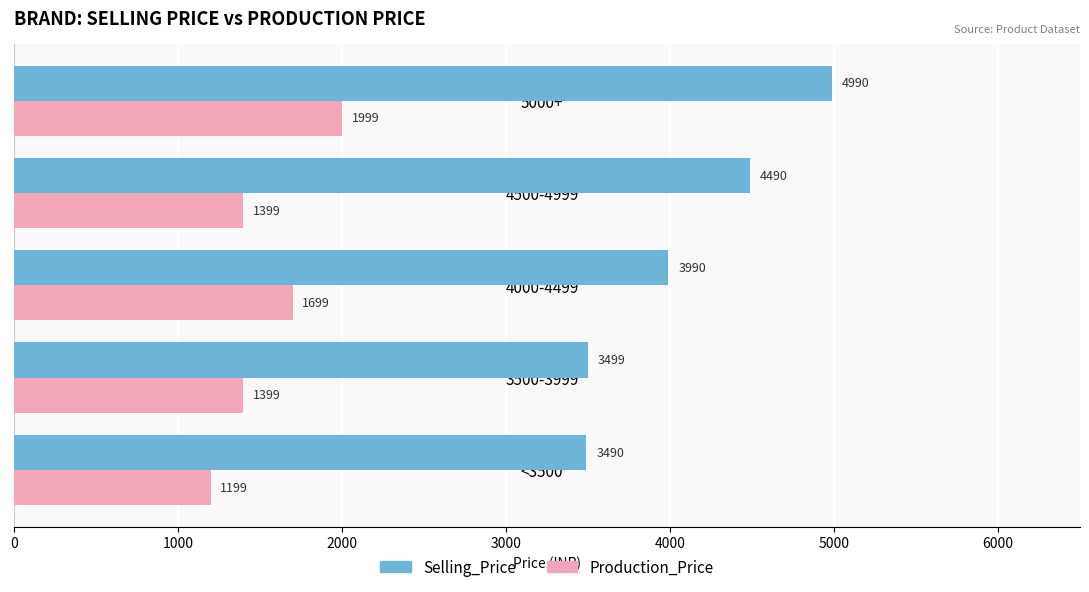

Which label corresponds to the largest value in the chart?

5000+